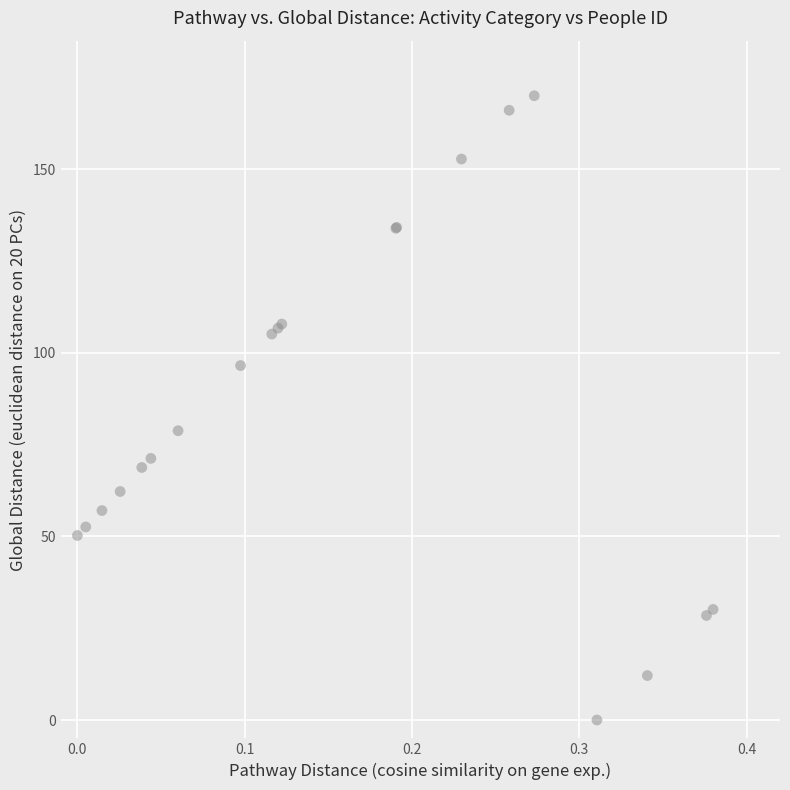

What Y value in the scatter plot is closest to 85?

78.8